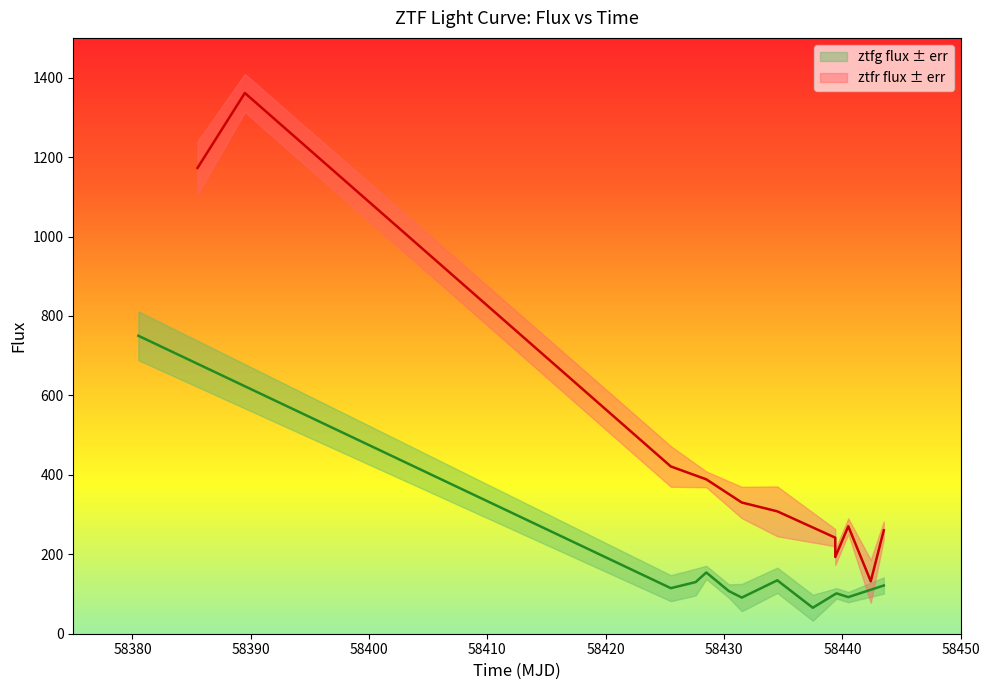

At which category does ztfr flux reach its first local valley?

58440